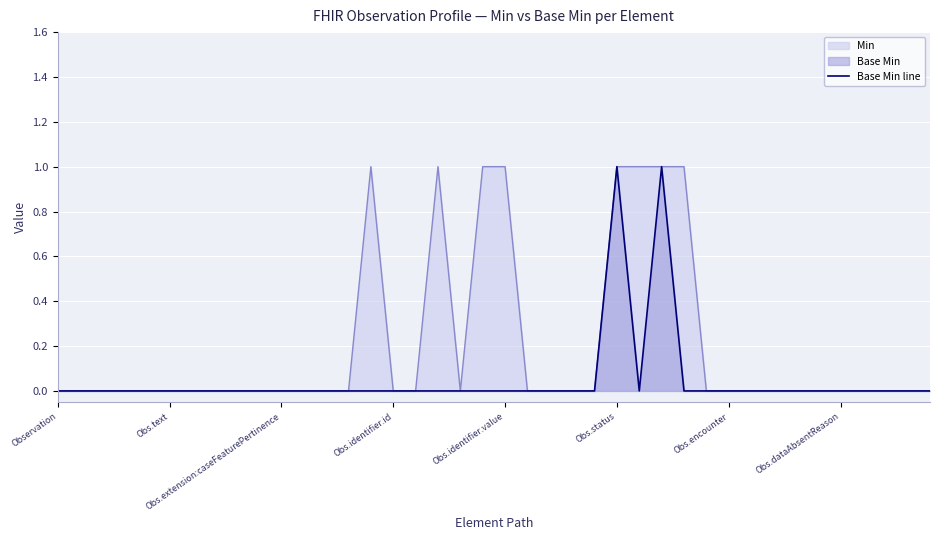

The value of Min at Observation.implicitRules is -1. True or false?

False